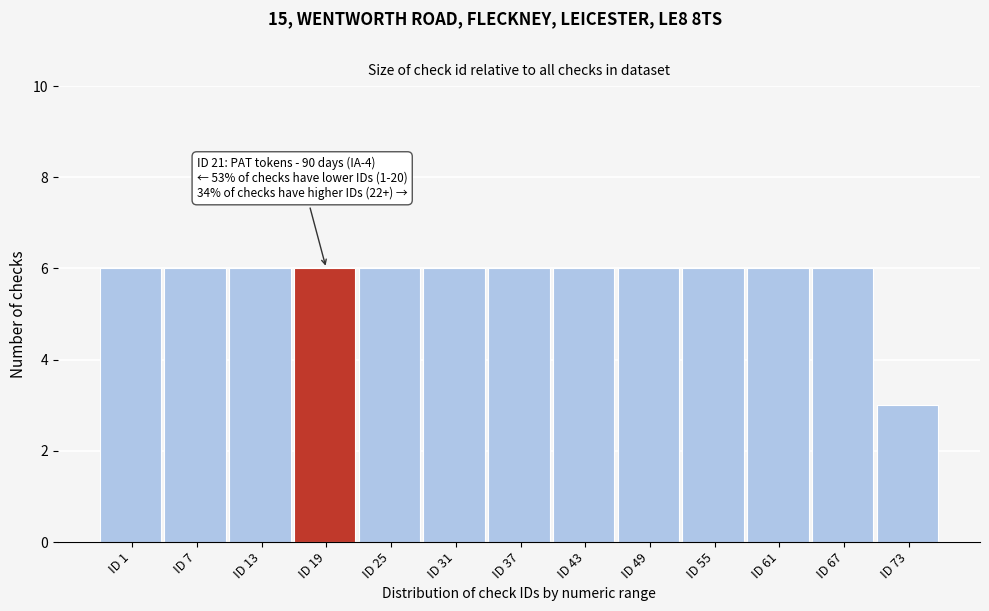

Reading left to right, what are all the values shown in this chart?

6	6	6	6	6	6	6	6	6	6	6	6	3